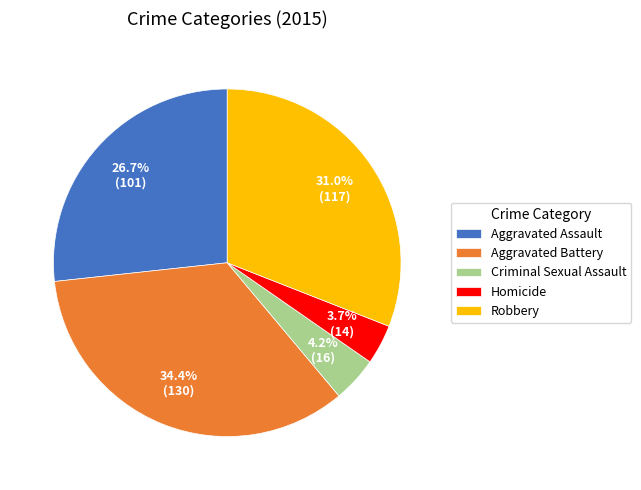

To the nearest percent, what portion does Aggravated Battery represent?

34%